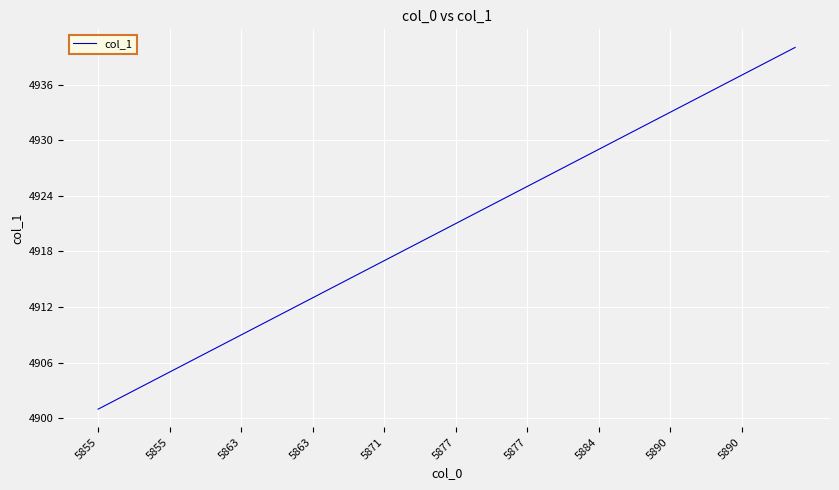

What is the smallest value displayed?

4901